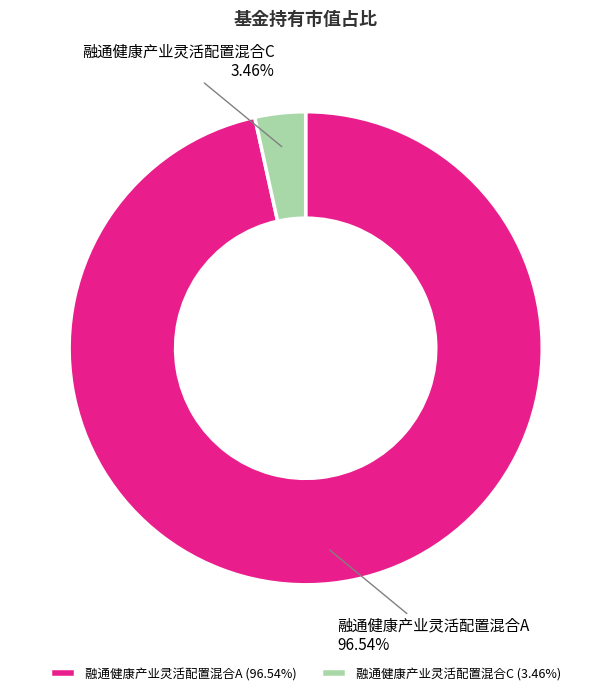

The 融通健康产业灵活配置混合A slice represents 97% of the pie. True or false?

True